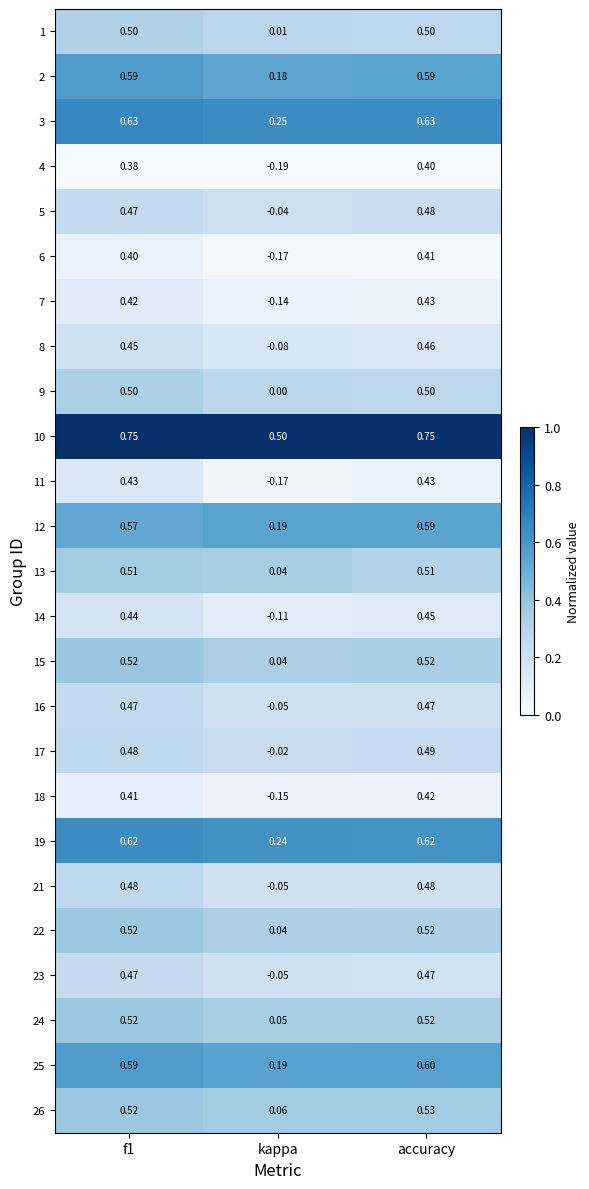

Between kappa and accuracy, which series saw the biggest shift?

11